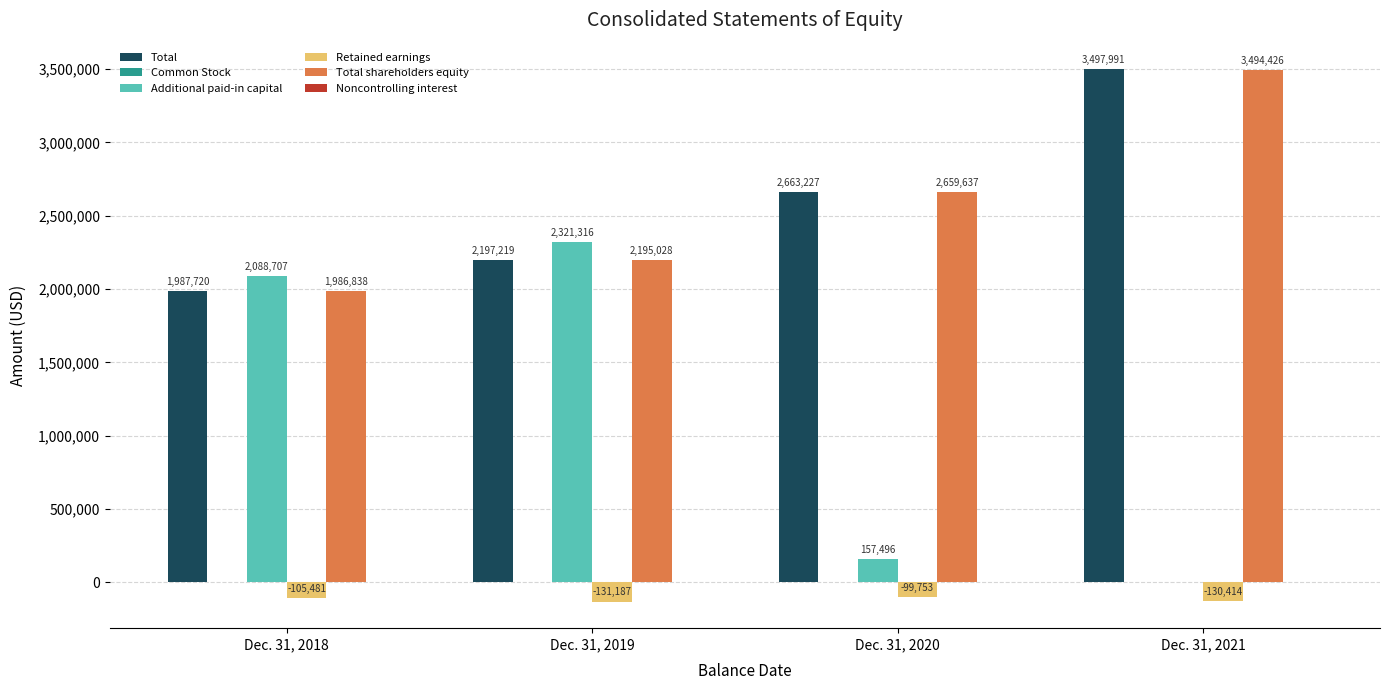

What is the sum of all Total values?

10346157